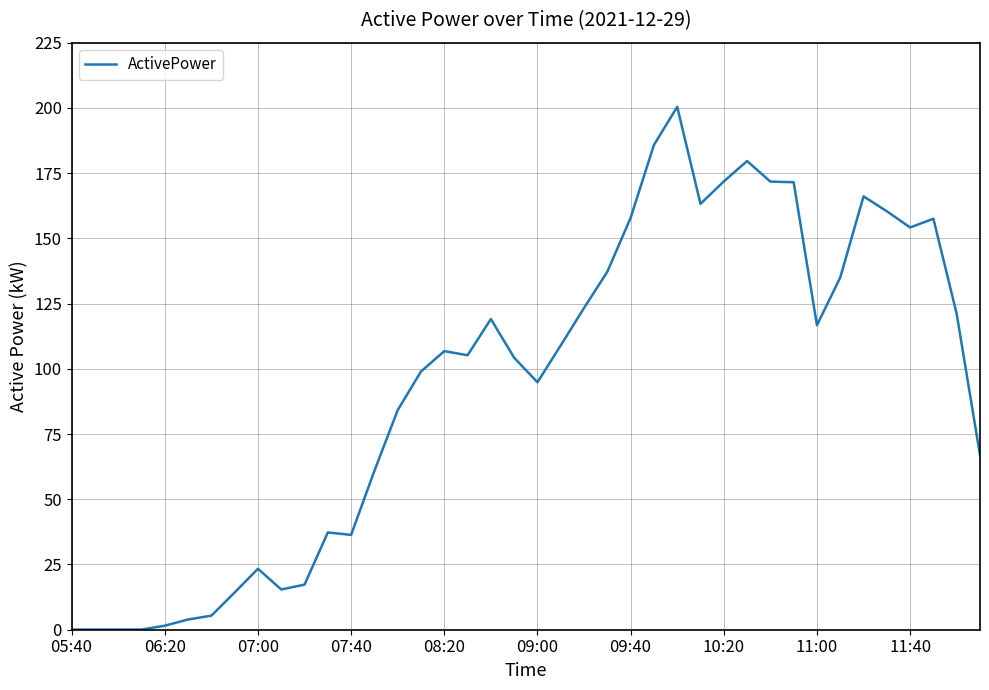

What is the minimum value shown in the chart?

0.1